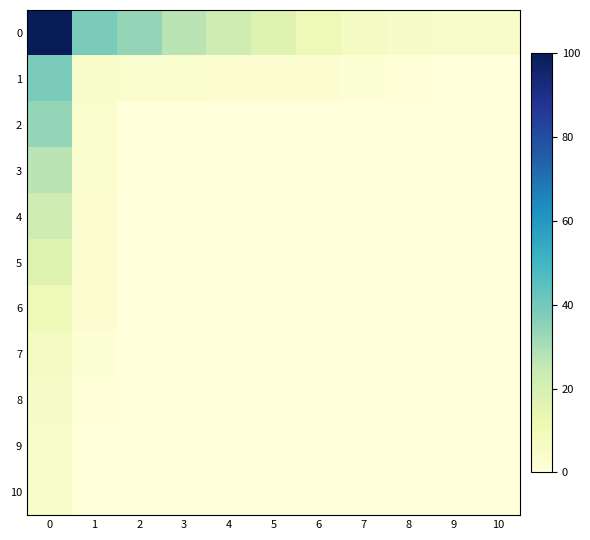

Reading left to right, what are all the values shown in this chart?

0: 0=100.0	1=38.3	2=33.9	3=27.1	4=22.3	5=17.5	6=10.8	7=7.1	8=5.8	9=5.5	10=5.2
1: 0=38.3	1=4.8	2=4.1	3=3.8	4=2.7	5=2.7	6=2.7	7=1.9	8=0.5	9=0.2	10=0.1
2: 0=33.9	1=4.1	2=-0.0	3=-0.0	4=-0.0	5=-0.0	6=-0.0	7=-0.0	8=-0.0	9=-0.0	10=-0.0
3: 0=27.1	1=3.8	2=-0.0	3=-0.0	4=-0.0	5=-0.0	6=-0.0	7=-0.0	8=-0.0	9=-0.0	10=-0.0
4: 0=22.3	1=2.7	2=-0.0	3=-0.0	4=-0.0	5=-0.0	6=-0.0	7=-0.0	8=-0.0	9=-0.0	10=-0.0
5: 0=17.5	1=2.7	2=-0.0	3=-0.0	4=-0.0	5=-0.0	6=-0.0	7=-0.0	8=-0.0	9=-0.0	10=-0.0
6: 0=10.8	1=2.7	2=-0.0	3=-0.0	4=-0.0	5=-0.0	6=-0.0	7=-0.0	8=-0.0	9=-0.0	10=-0.0
7: 0=7.1	1=1.9	2=-0.0	3=-0.0	4=-0.0	5=-0.0	6=-0.0	7=-0.0	8=-0.0	9=-0.0	10=-0.0
8: 0=5.8	1=0.5	2=-0.0	3=-0.0	4=-0.0	5=-0.0	6=-0.0	7=-0.0	8=-0.0	9=-0.0	10=-0.0
9: 0=5.5	1=0.2	2=-0.0	3=-0.0	4=-0.0	5=-0.0	6=-0.0	7=-0.0	8=-0.0	9=-0.0	10=-0.0
10: 0=5.2	1=0.1	2=-0.0	3=-0.0	4=-0.0	5=-0.0	6=-0.0	7=-0.0	8=-0.0	9=-0.0	10=-0.0